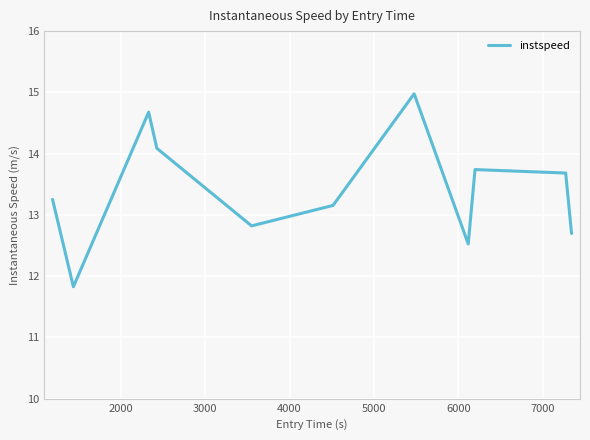

What is the difference between the maximum and minimum values?

3.1